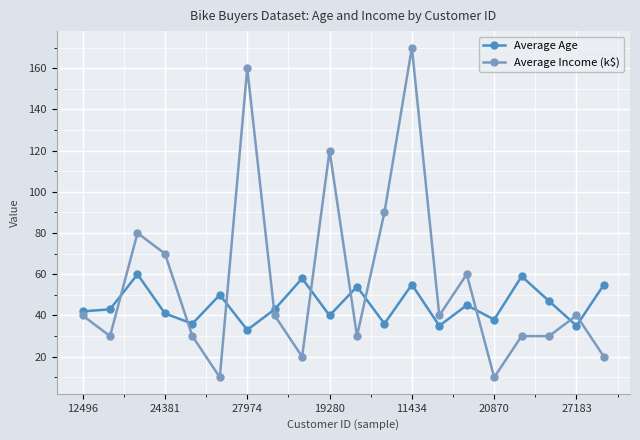

At how many categories does at least one series exceed 108?

3